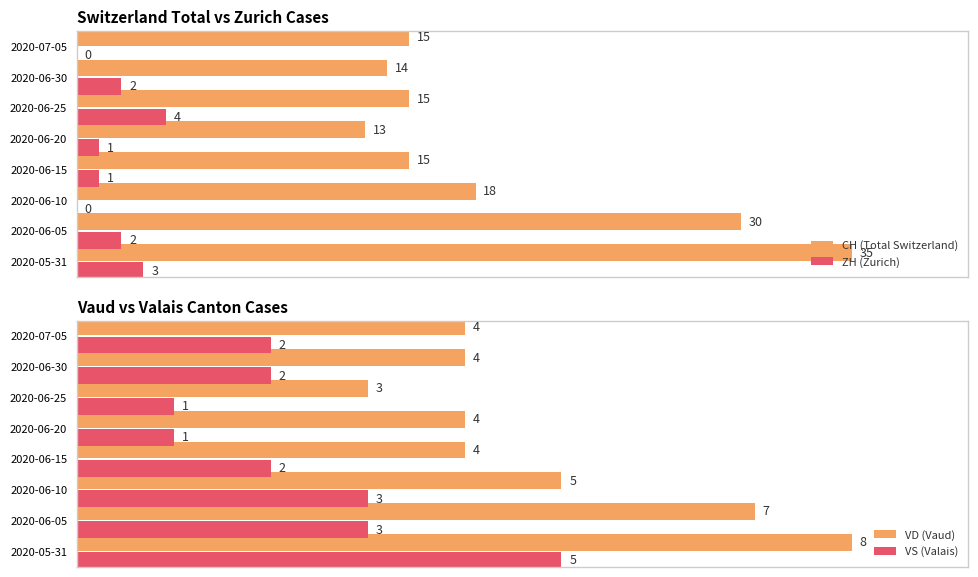

Is the value of CH (Total Switzerland) at 2020-07-05 greater than the value of ZH (Zurich) at 2020-06-15?

Yes